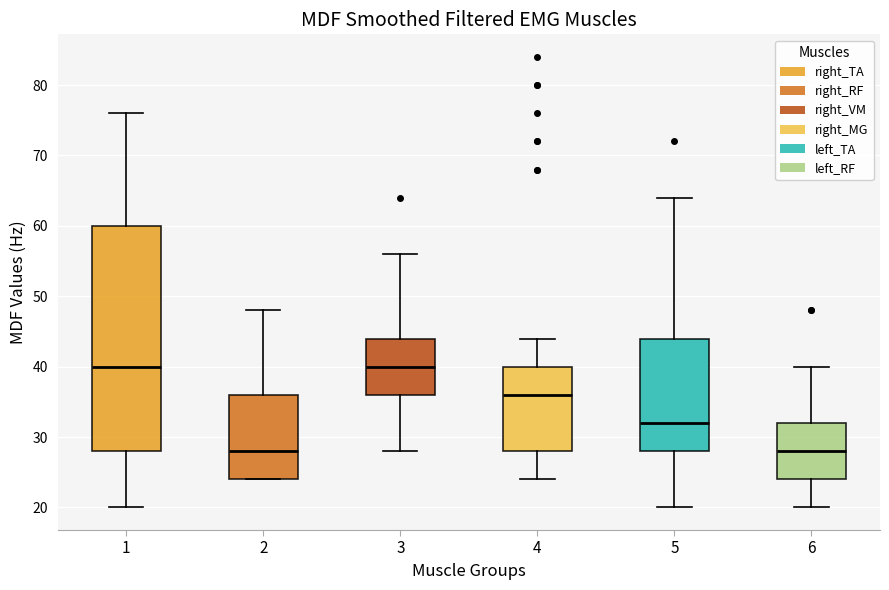

Reading left to right, transcribe this box plot: for each box, give where its median line is, the range the box spans, and where its two whiskers end, as read against the y-axis. The values are not printed on the chart, so give them approximately, as read against the axis.

1: median 40, box 28 to 60, whiskers 20 to 76
2: median 28, box 24 to 36, whiskers 24 to 48
3: median 40, box 36 to 44, whiskers 28 to 56
4: median 36, box 28 to 40, whiskers 24 to 44
5: median 32, box 28 to 44, whiskers 20 to 64
6: median 28, box 24 to 32, whiskers 20 to 40